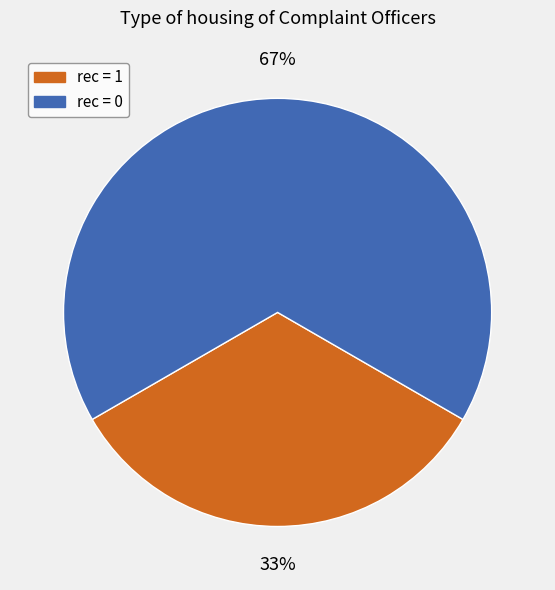

Does any single category account for the majority?

Yes